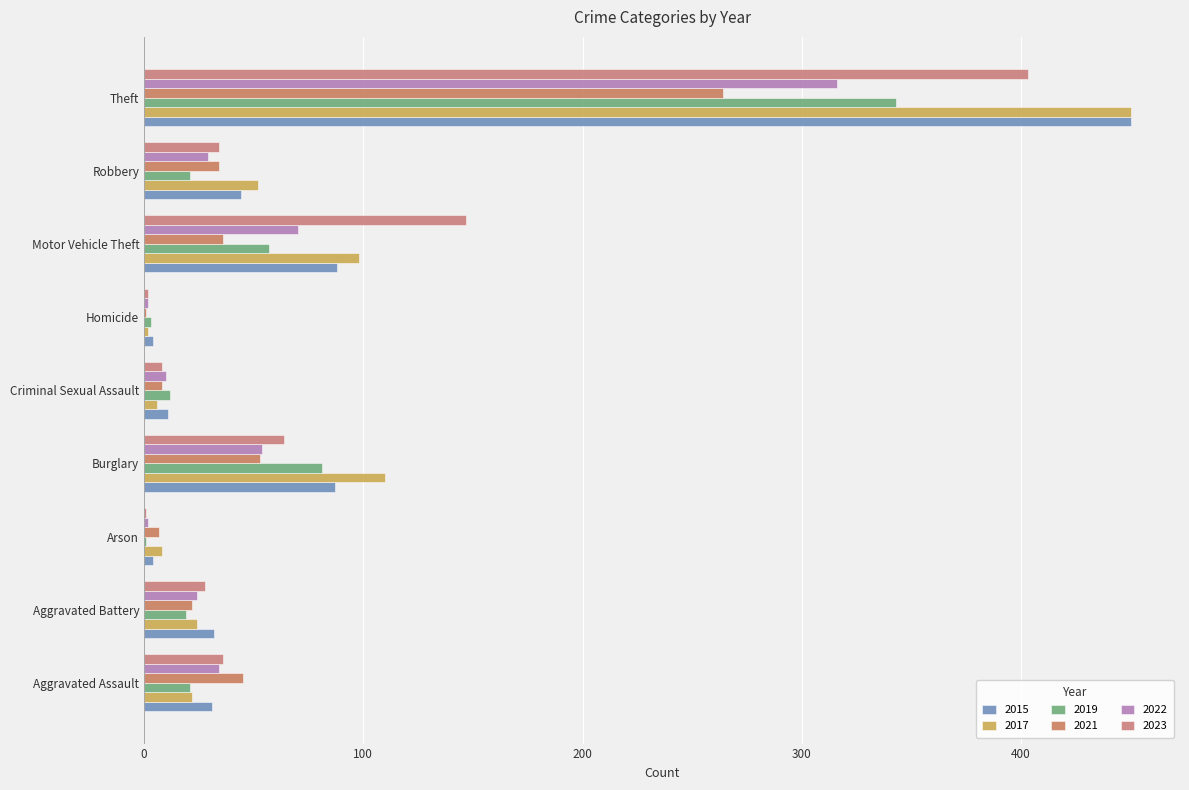

What is the label of the 2nd bar from the left?

Aggravated Battery